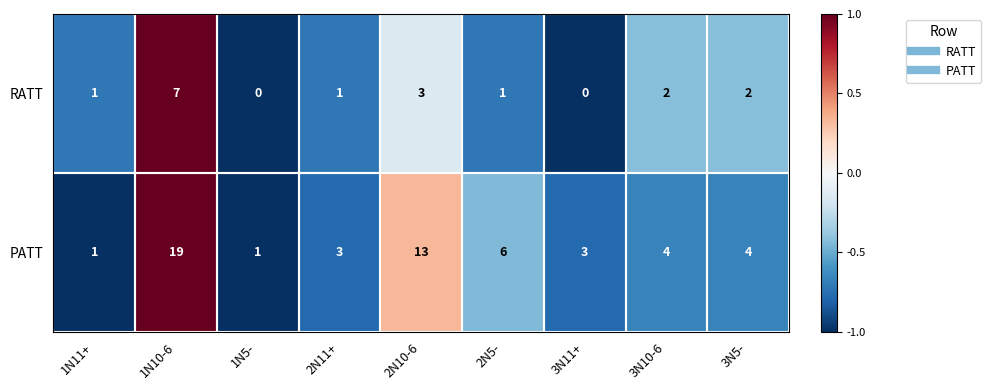

Where is PATT nearest to the value 10?

2N10-6